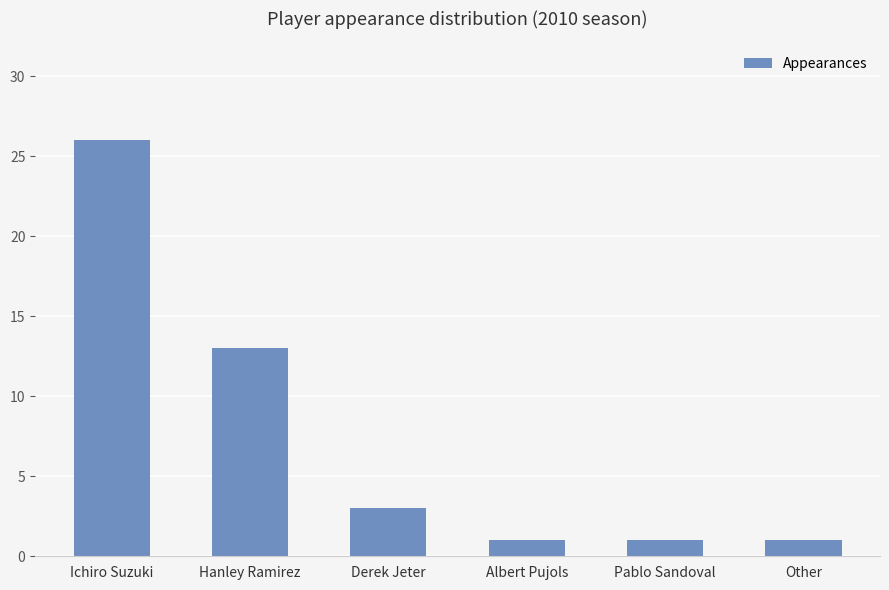

What is the ratio of the value at Ichiro Suzuki to the value at Other?

26.0